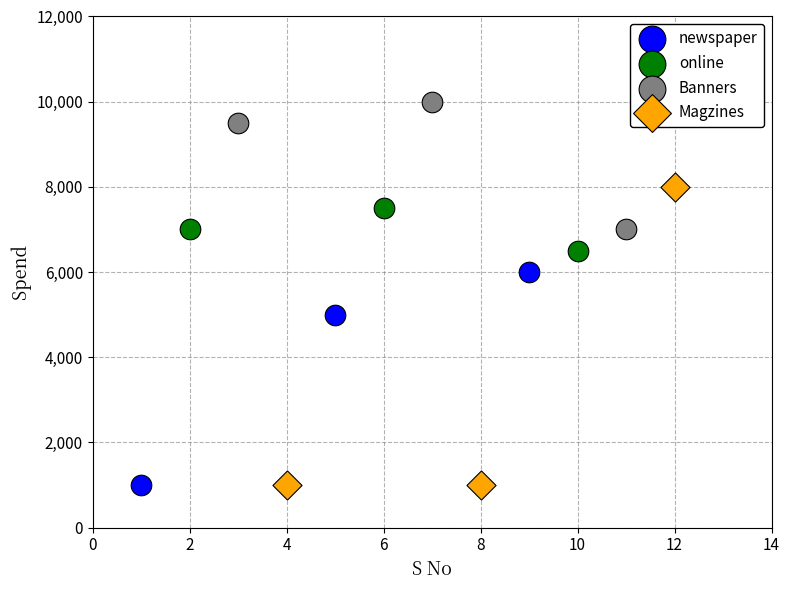

Which series reaches the maximum Y coordinate?

Banners